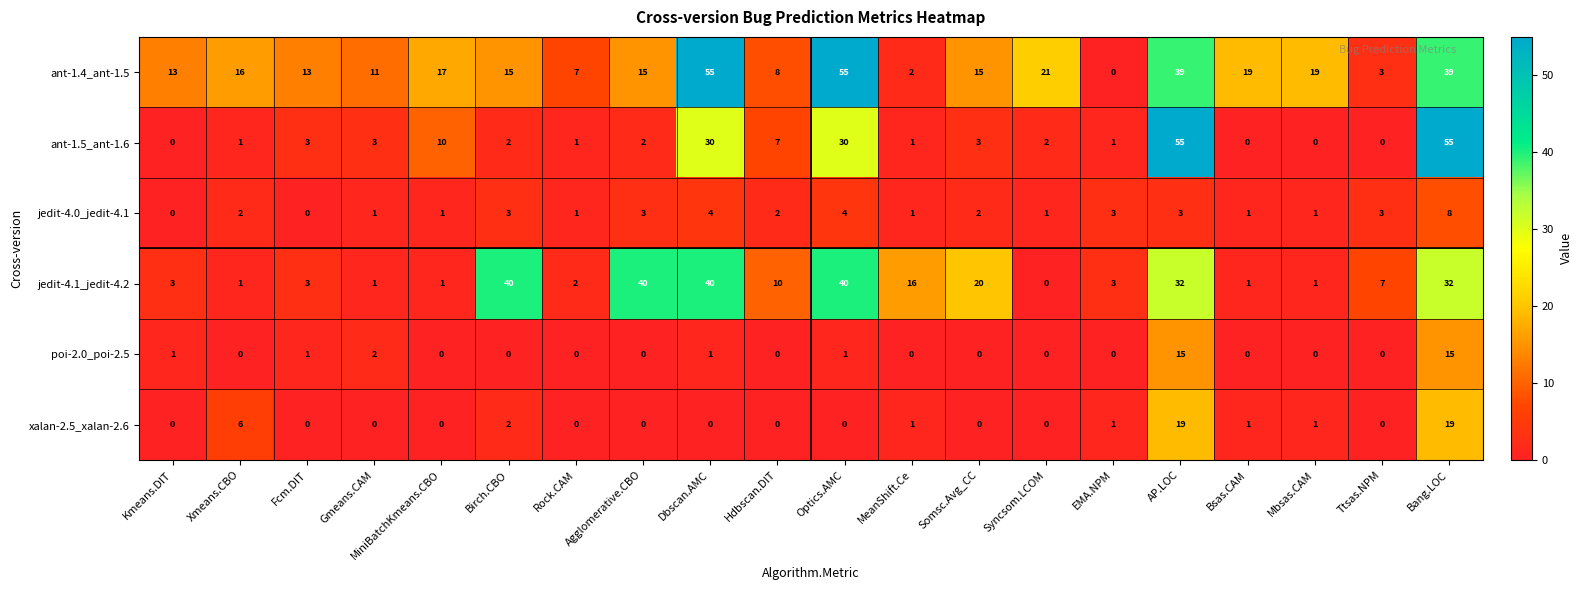

What is the sum of the jedit-4.0_jedit-4.1 values at Agglomerative.CBO and Mbsas.CAM?

4